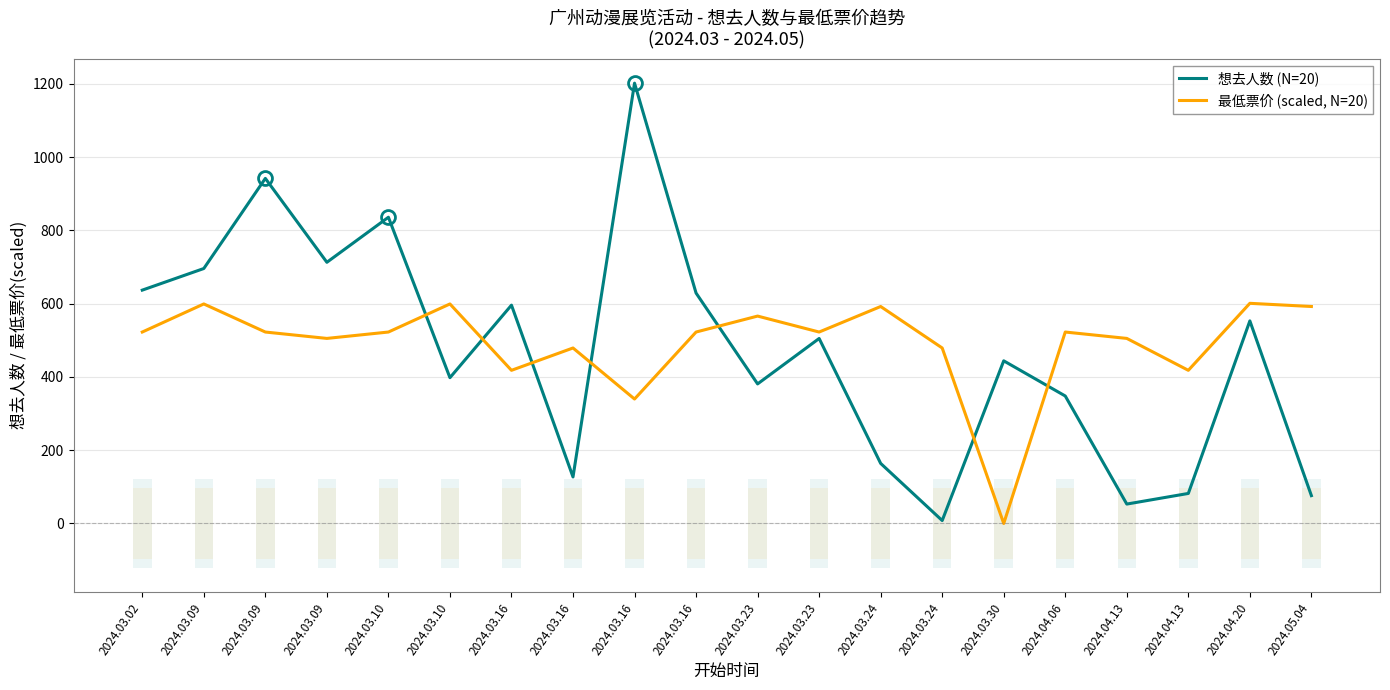

Rank the series by their maximum value, from highest to lowest.

想去人数 (N=20), 最低票价 (scaled, N=20)